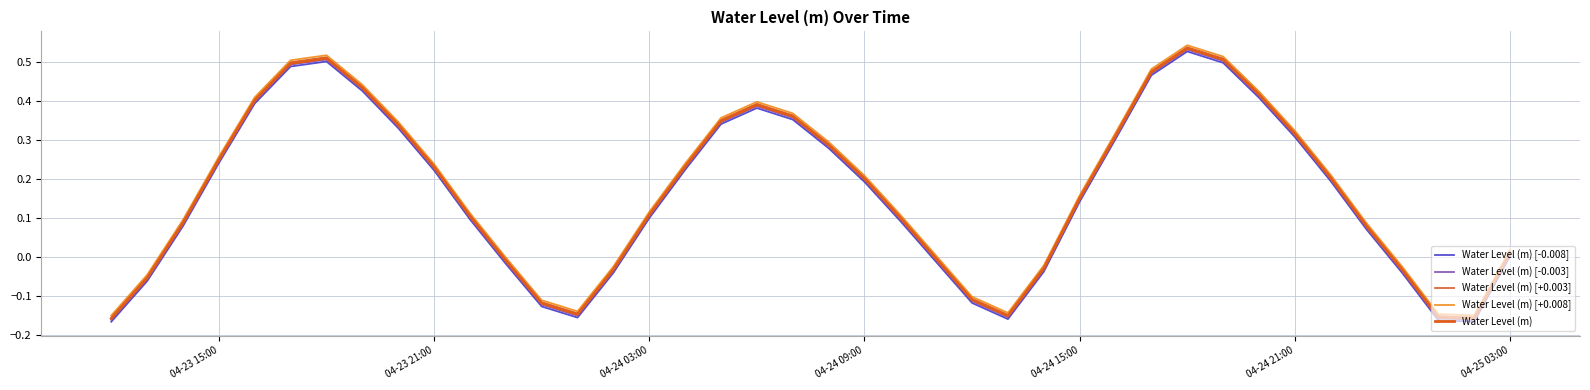

Is this an area chart (filled region under the line)?

No